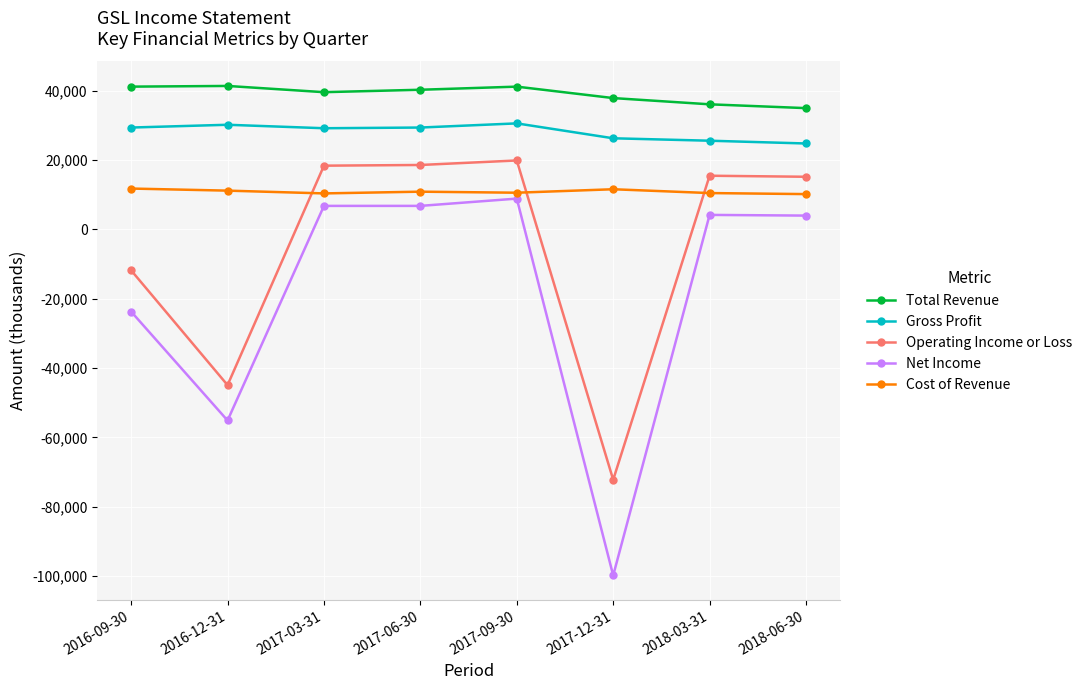

Is it true that Cost of Revenue equals 10200 at 2018-06-30?

True